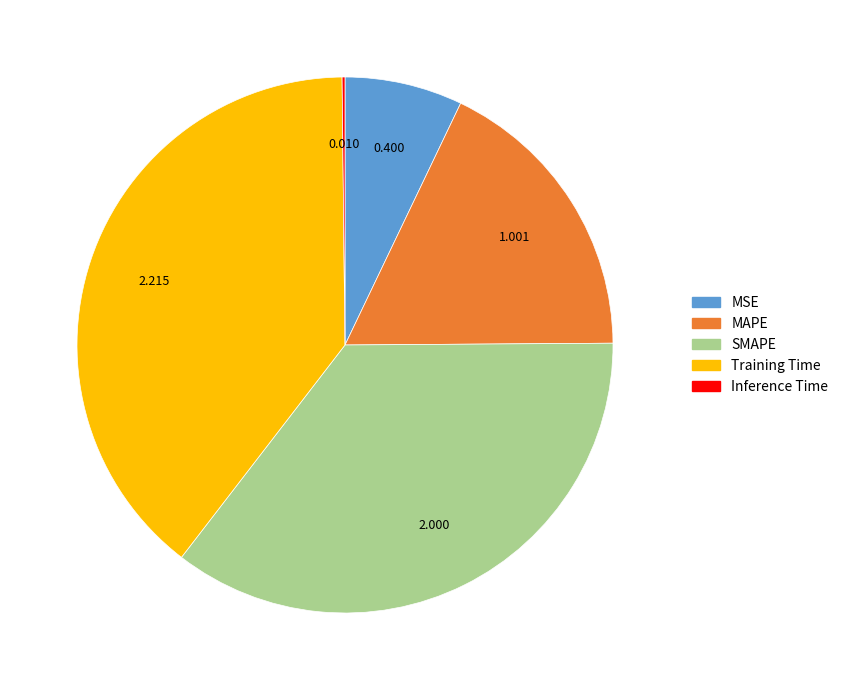

Combined, do Training Time and SMAPE account for over 50%?

Yes